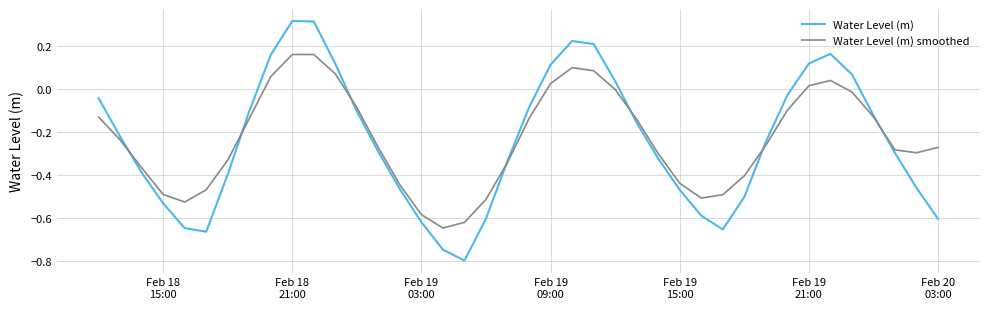

Which series has the largest range (max minus min)?

Water Level (m)